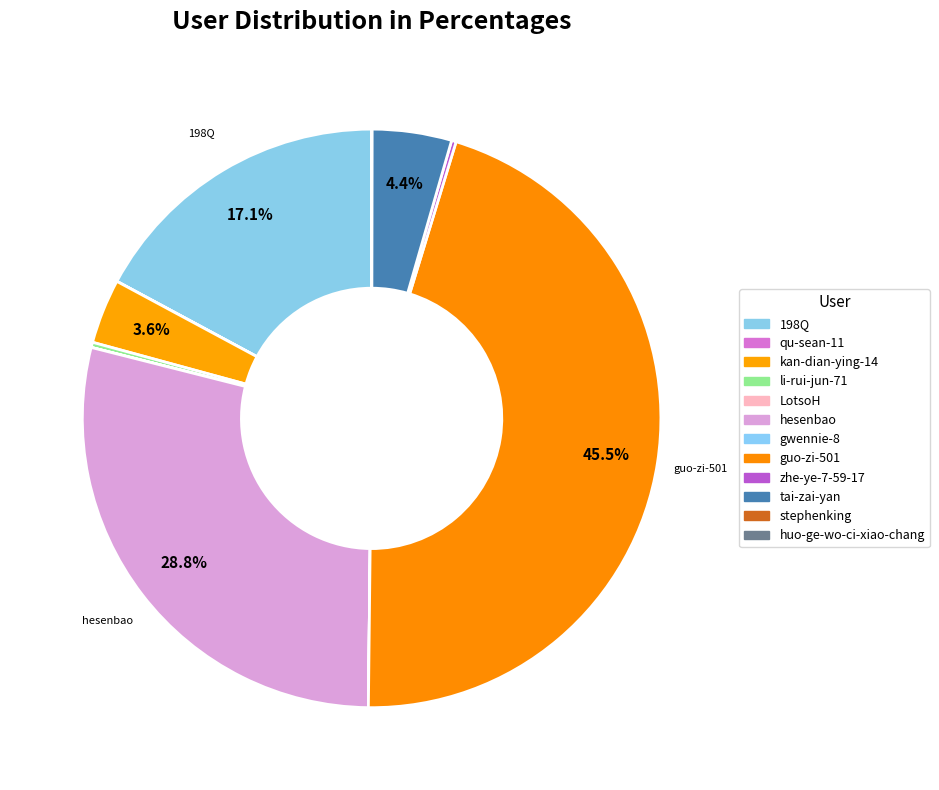

To the nearest percent, what is the combined percentage of tai-zai-yan and li-rui-jun-71?

5%